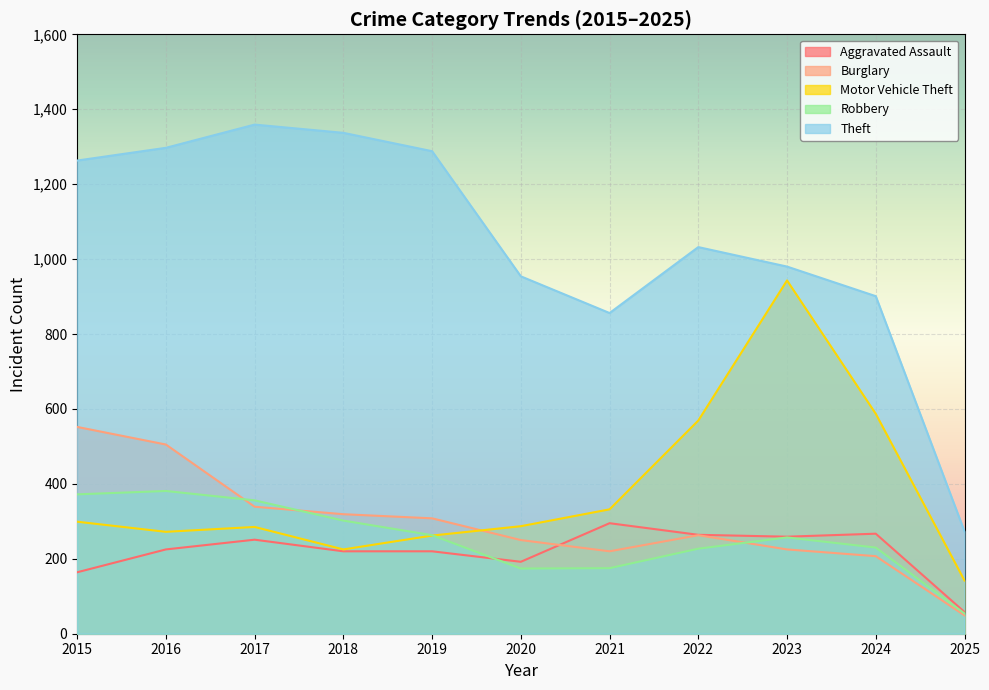

Which label corresponds to the largest value in the chart?

2017